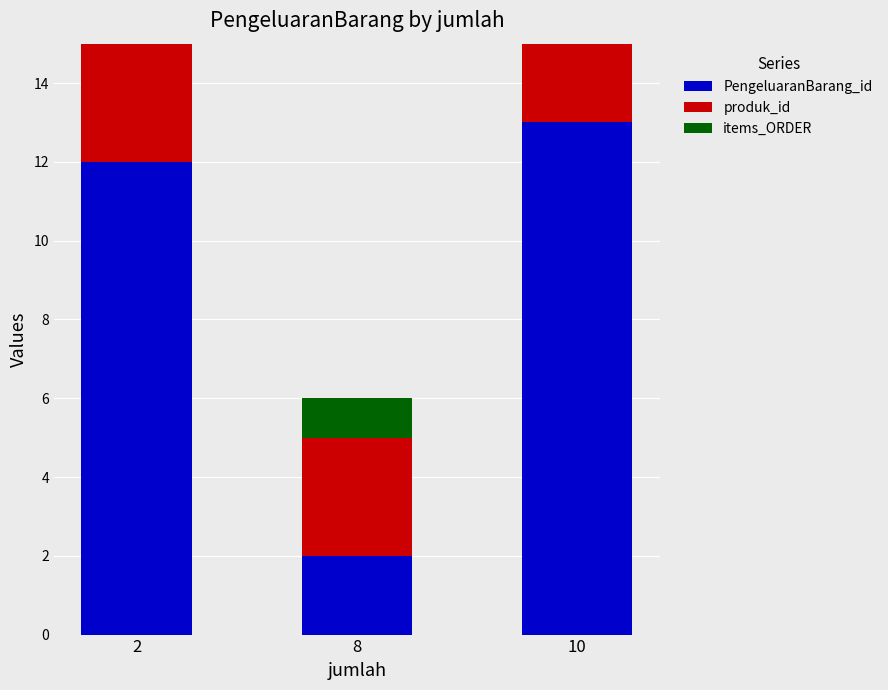

Count the number of data series in this chart.

3